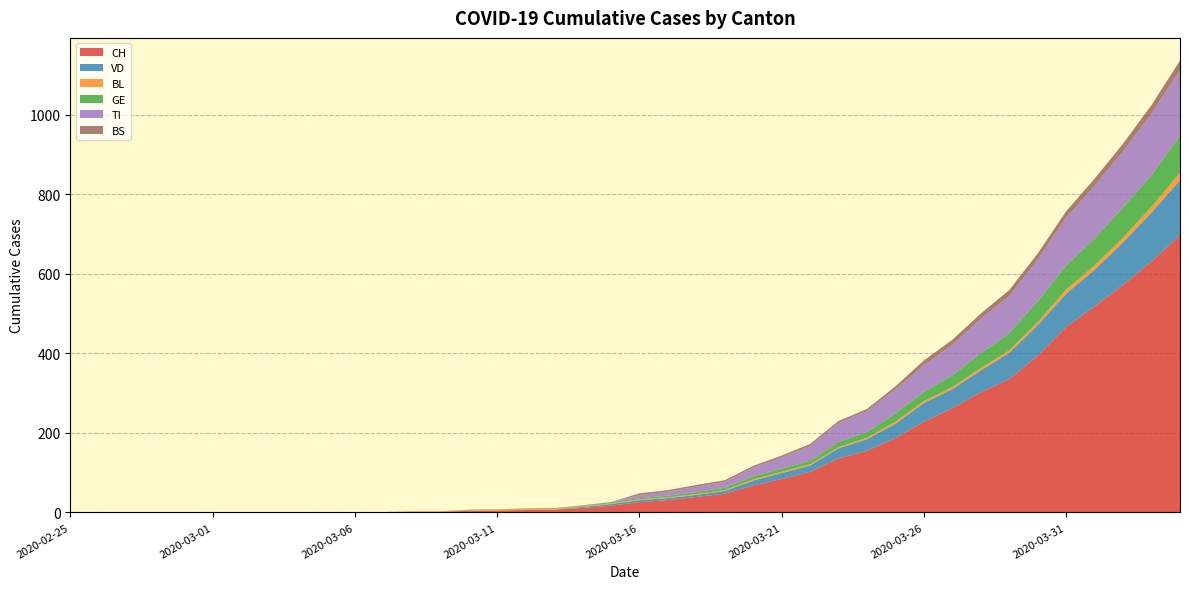

Reading left to right, what are all the values shown in this chart?

CH: 0	0	0	0	0	0	0	0	0	0	1	1	2	2	4	5	6	7	11	17	26	31	39	47	68	84	102	136	155	187	228	262	302	335	394	466	518	572	631	697
VD: 0	0	0	0	0	0	0	0	0	0	0	0	0	0	1	0	0	0	3	4	5	5	5	7	12	15	16	25	29	36	47	48	55	66	77	84	92	107	123	138
BL: 0	0	0	0	0	0	0	0	0	0	0	0	1	1	1	2	2	2	2	2	2	2	2	2	3	3	3	3	4	5	5	5	6	6	7	10	11	12	14	19
GE: 0	0	0	0	0	0	0	0	0	0	0	0	0	0	1	1	1	1	1	3	3	4	5	6	8	8	9	13	14	21	23	30	37	44	53	61	68	76	80	93
TI: 0	0	0	0	0	0	0	0	0	0	0	0	0	0	0	0	0	0	0	0	8	10	14	15	22	28	37	48	53	60	67	76	87	93	105	120	132	141	155	165
BS: 0	0	0	0	0	0	0	0	0	0	0	0	0	0	0	0	1	1	1	0	4	4	4	4	4	5	5	5	5	8	12	13	13	15	15	16	18	19	21	24